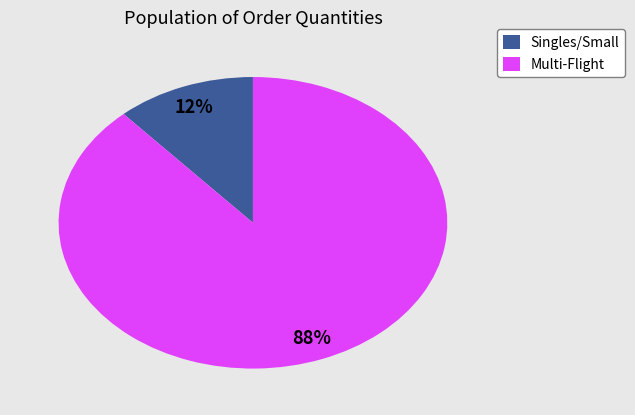

Rank the categories by value from highest to lowest.

Multi-Flight, Singles/Small